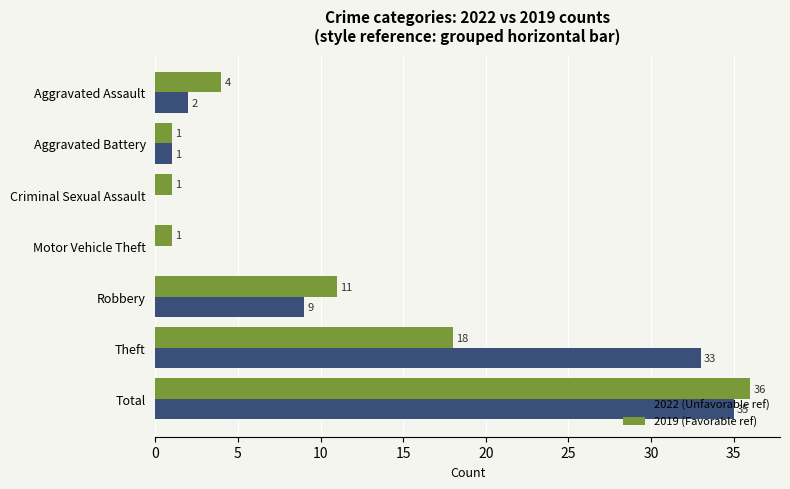

Which label corresponds to the largest value in the chart?

Total